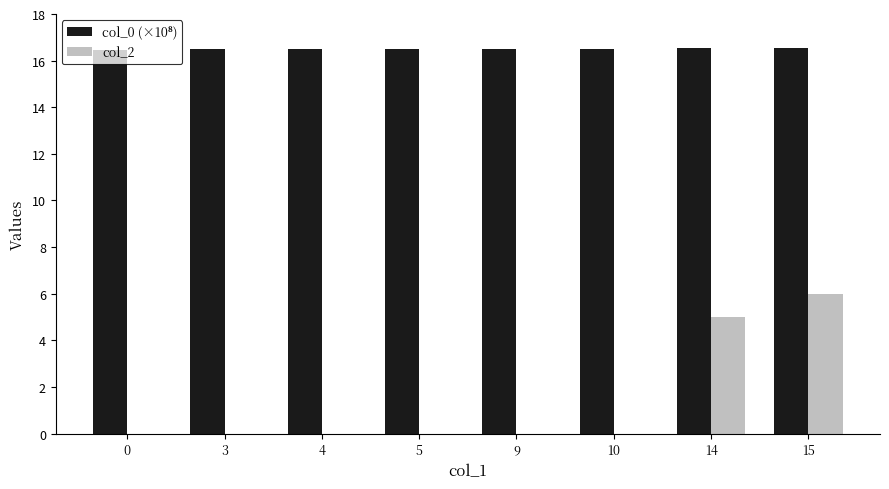

True or false: col_2 has a value of 4.0 at 9.

False